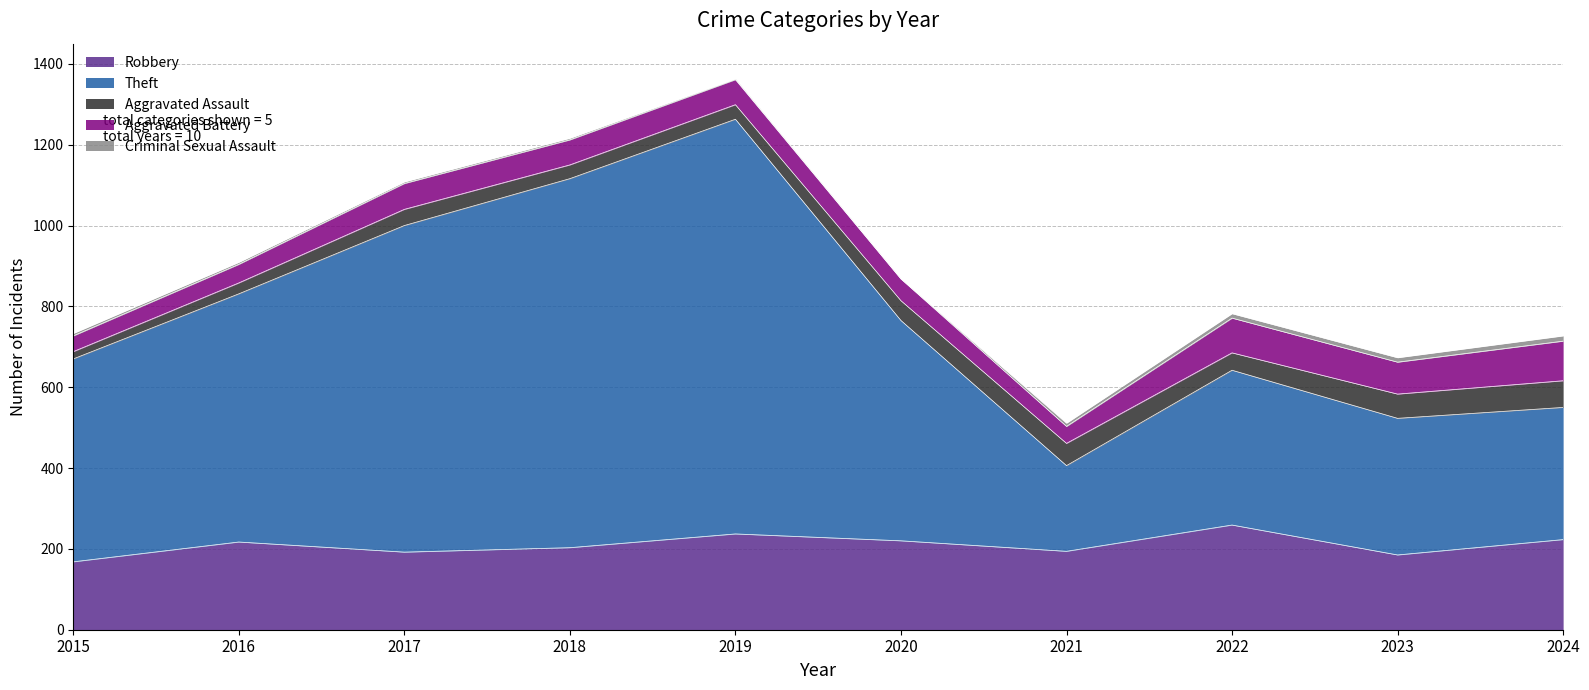

What are all the series names shown in the legend?

Robbery, Theft, Aggravated Assault, Aggravated Battery, Criminal Sexual Assault